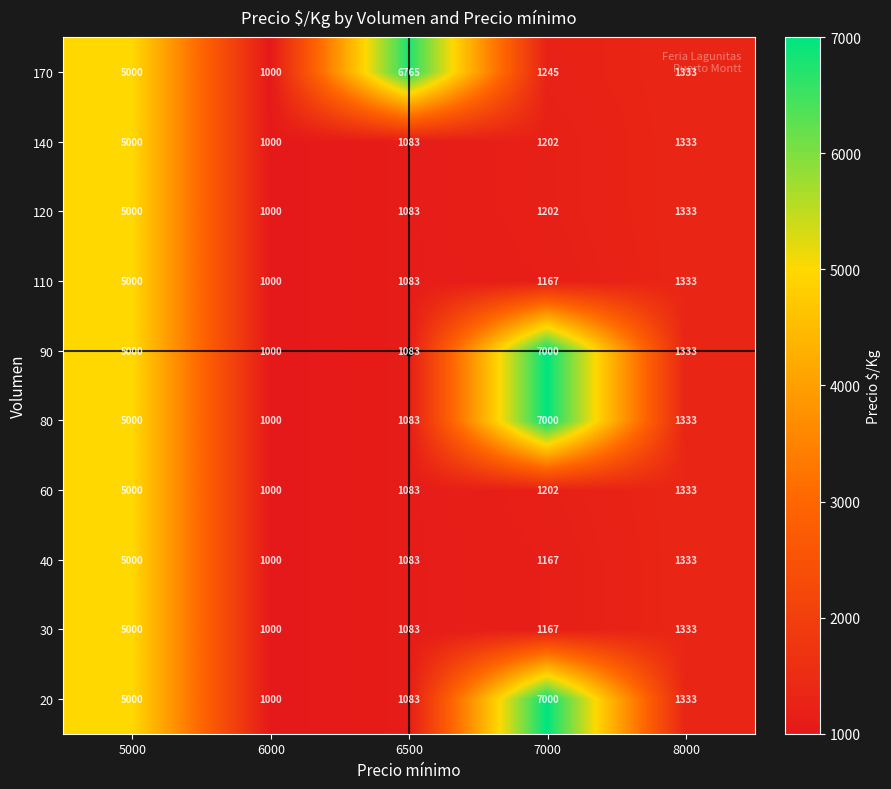

At which category does the chart reach its minimum across all series?

6000